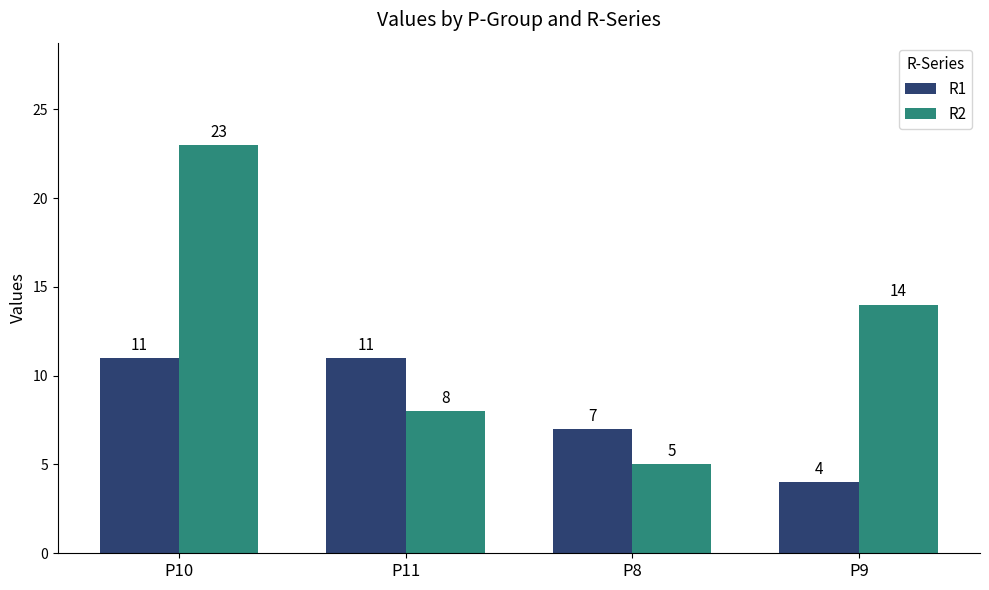

Which series changed the most between P11 and P8?

R1